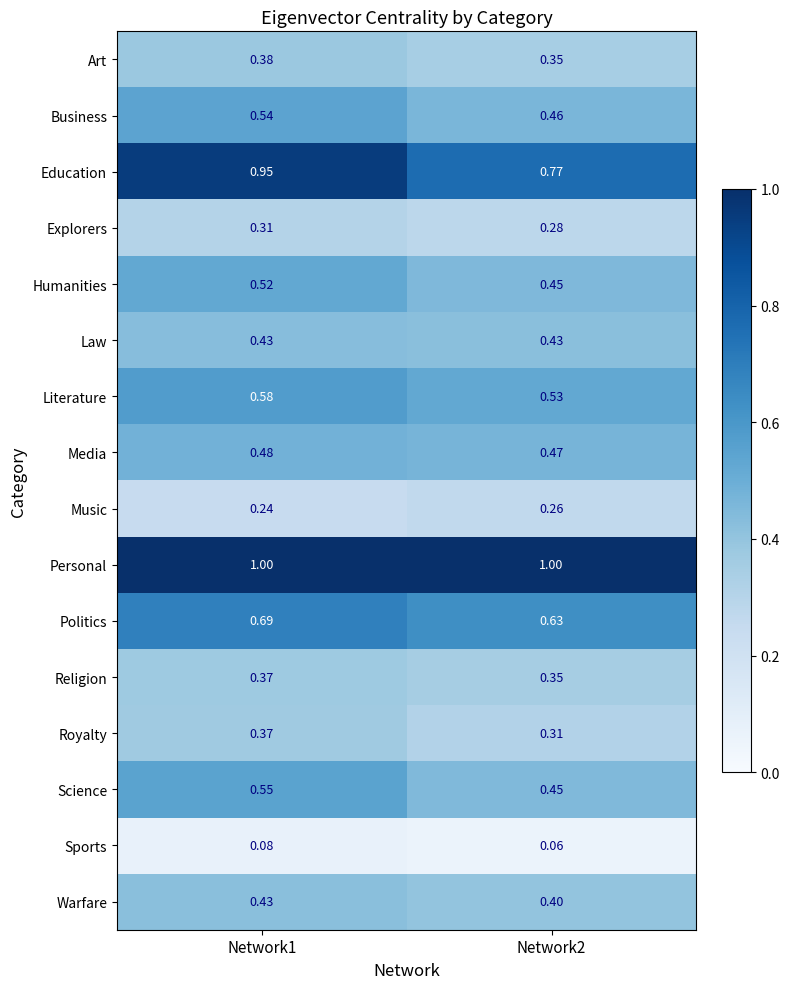

Which series has the largest total across all categories?

Personal